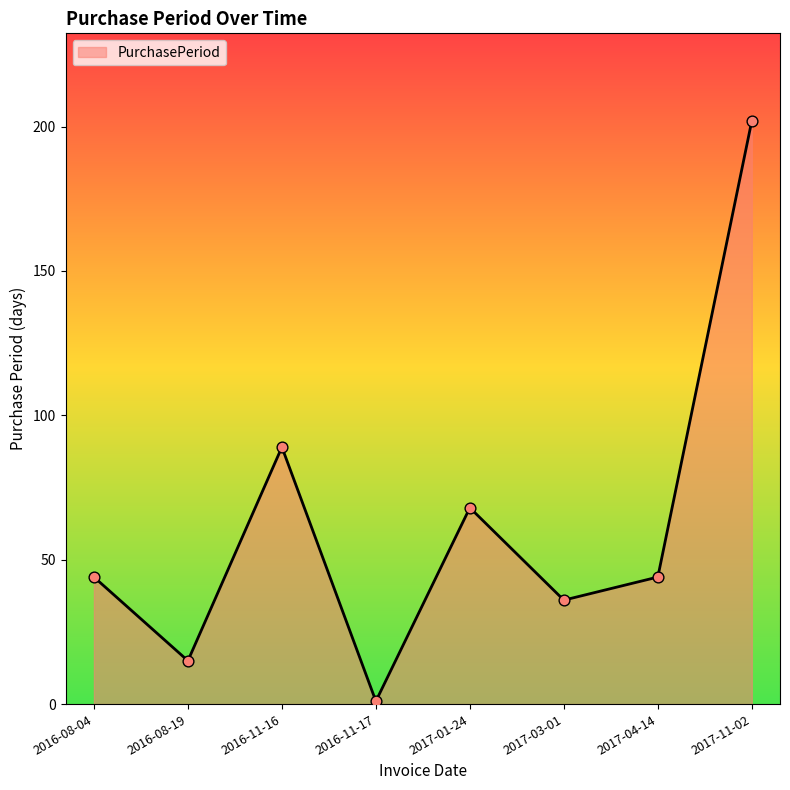

Between 2017-03-01 and 2017-11-02, which is larger?

2017-11-02